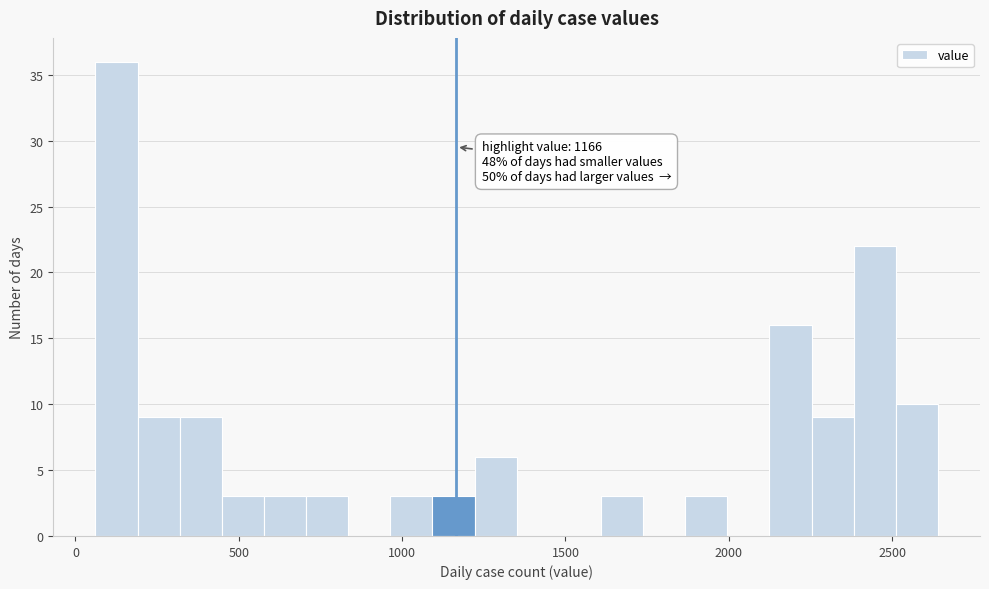

Read against the x-axis, roughly where is the centre of the tallest bar?

150